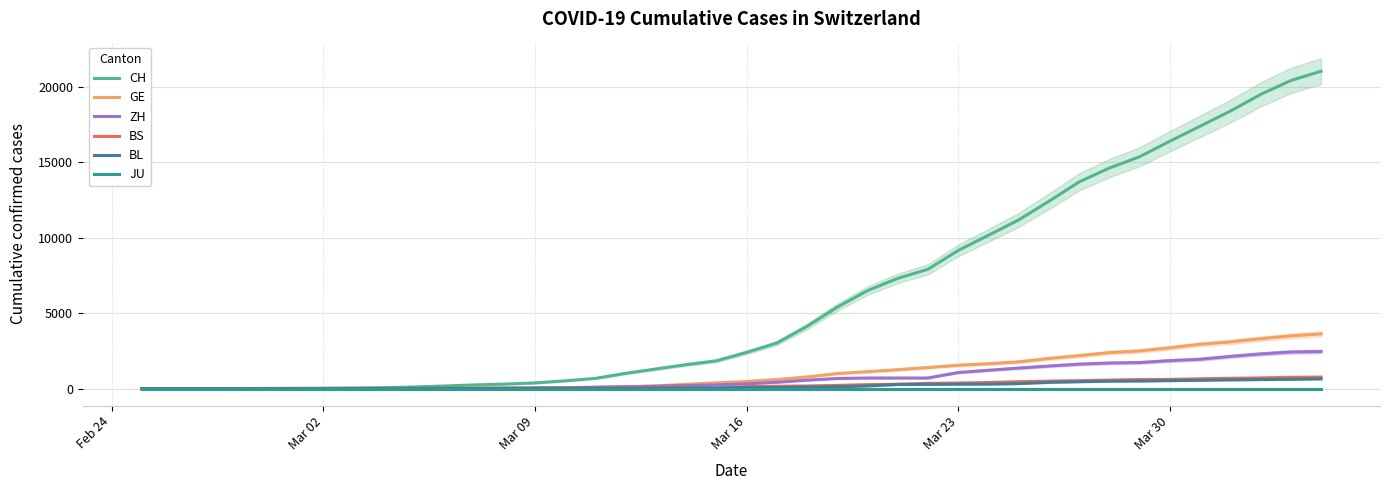

What is the maximum value for ZH?

2467